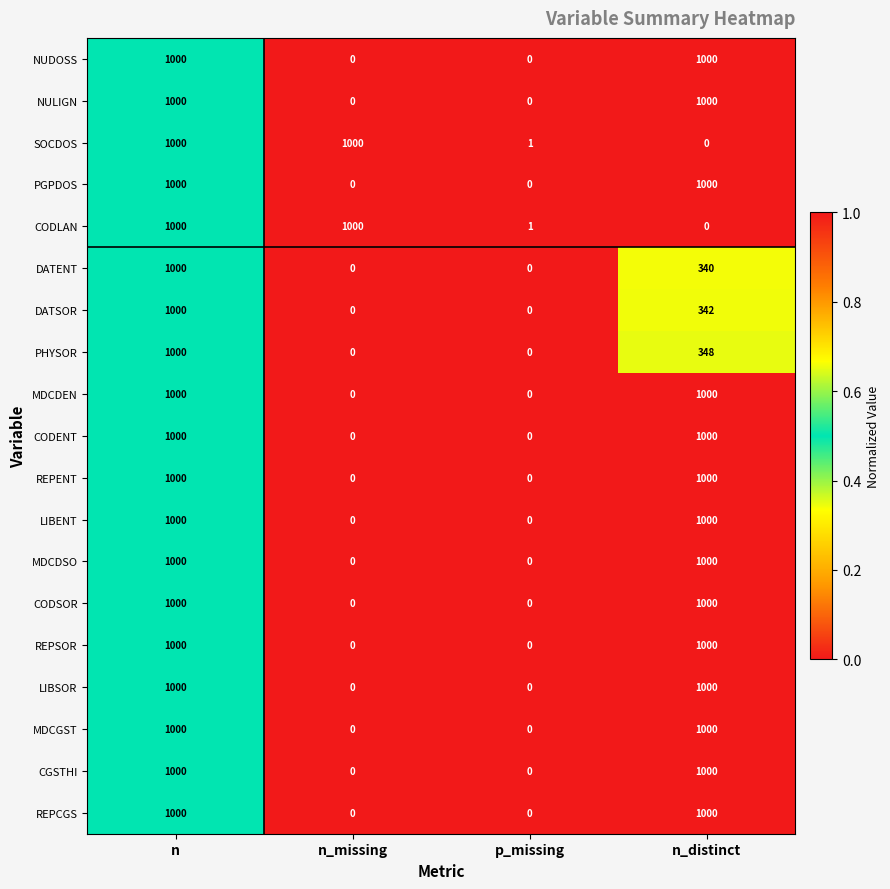

What is the total value across all series at p_missing?

2